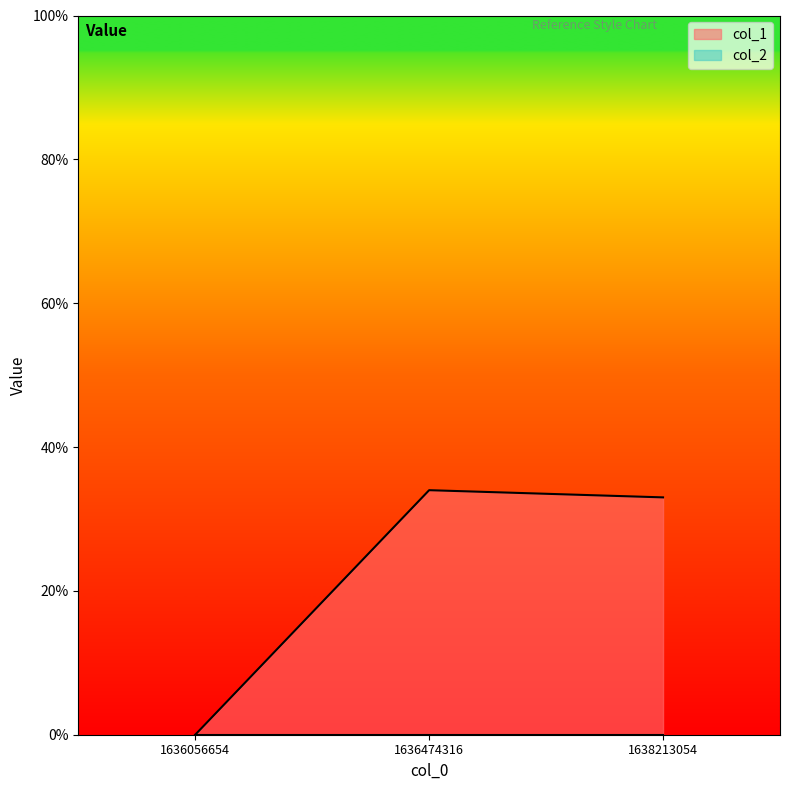

The value at 1636474316 is 51. True or false?

False